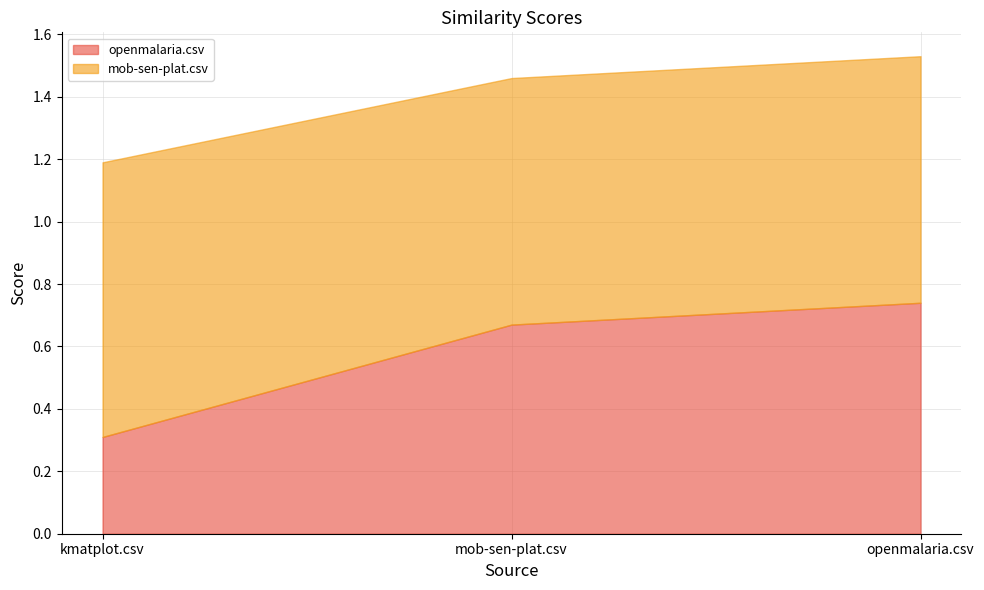

Reading right to left, extract all data points from this chart.

openmalaria.csv: openmalaria.csv=0.7	mob-sen-plat.csv=0.7	kmatplot.csv=0.3
mob-sen-plat.csv: openmalaria.csv=0.8	mob-sen-plat.csv=0.8	kmatplot.csv=0.9